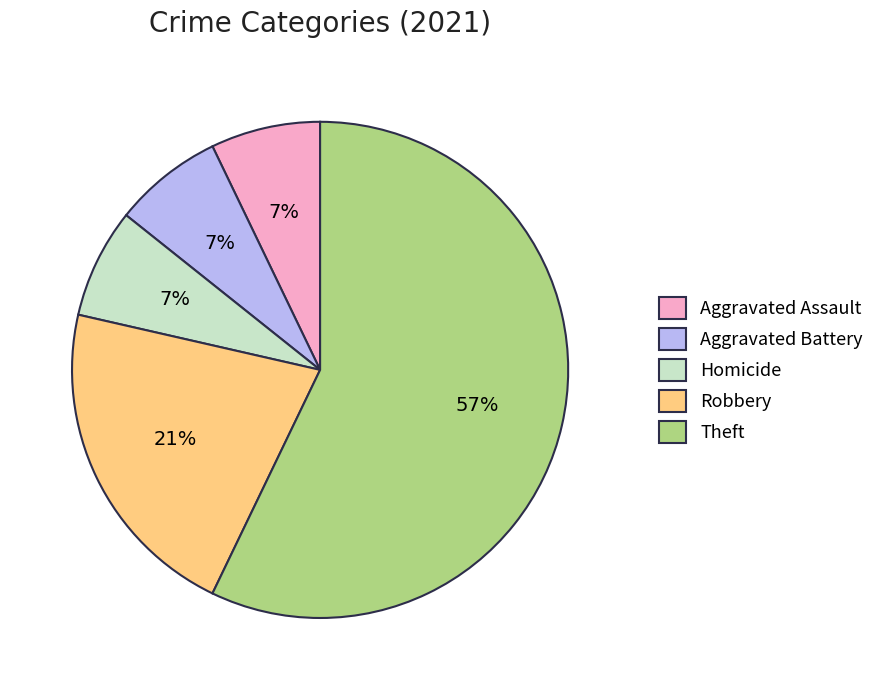

Do Theft and Aggravated Assault together represent more than half of the pie?

Yes